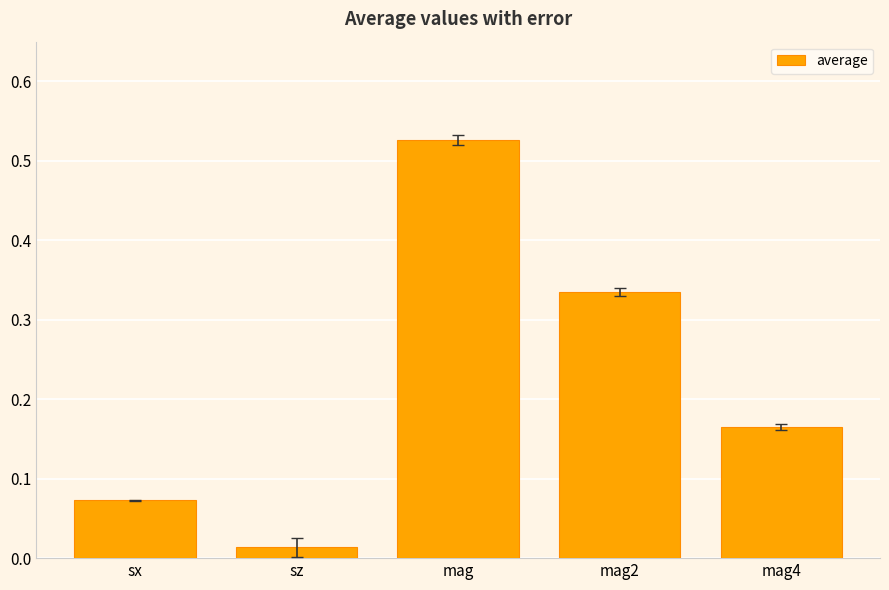

Does the chart contain stacked bars?

No